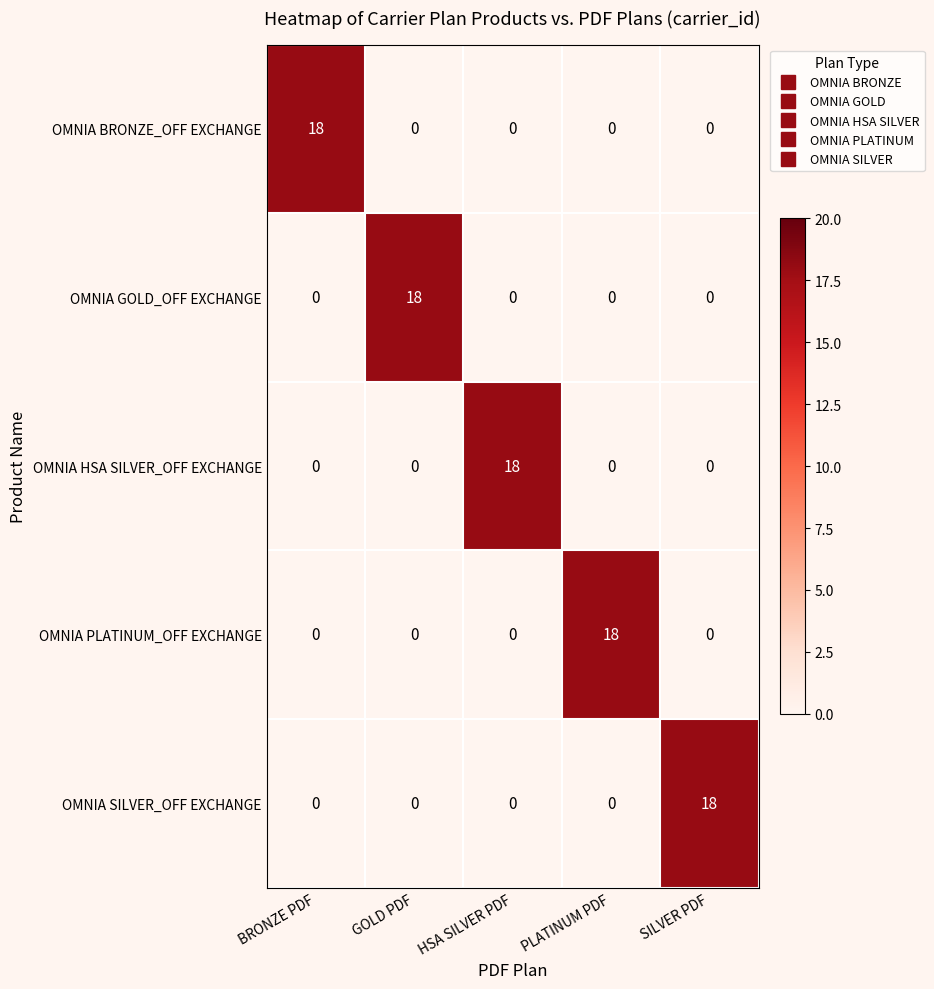

Count the number of categories in the chart.

5